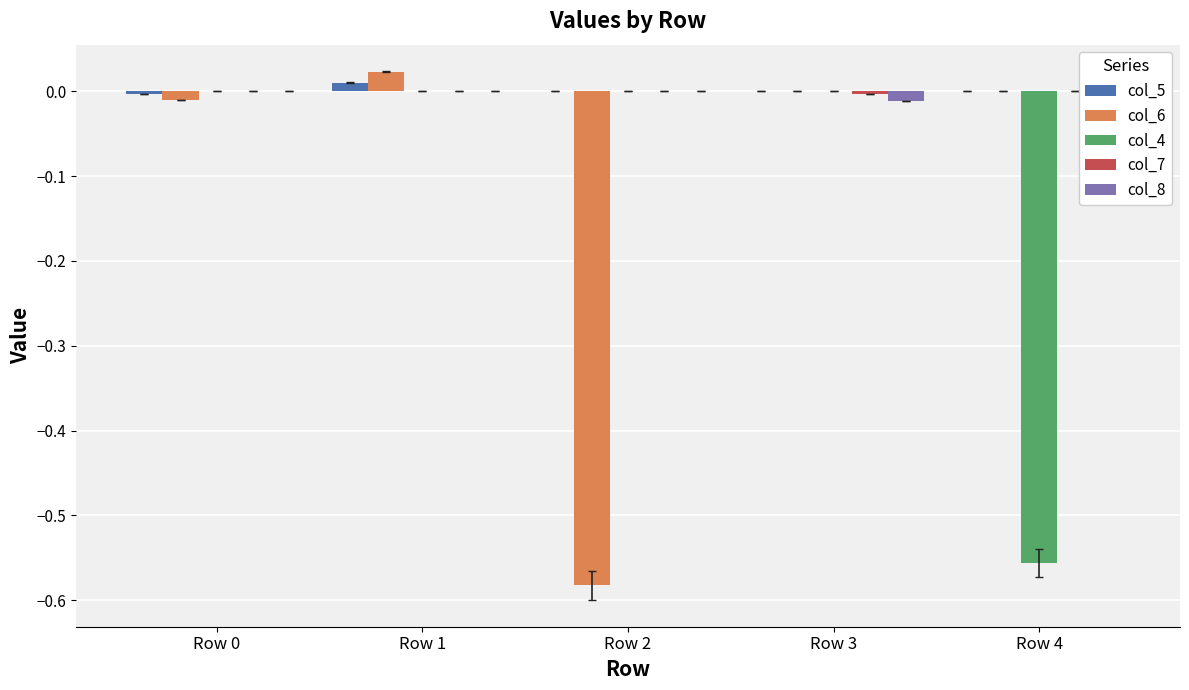

Where does the col_6 series first go above 0?

Row 1